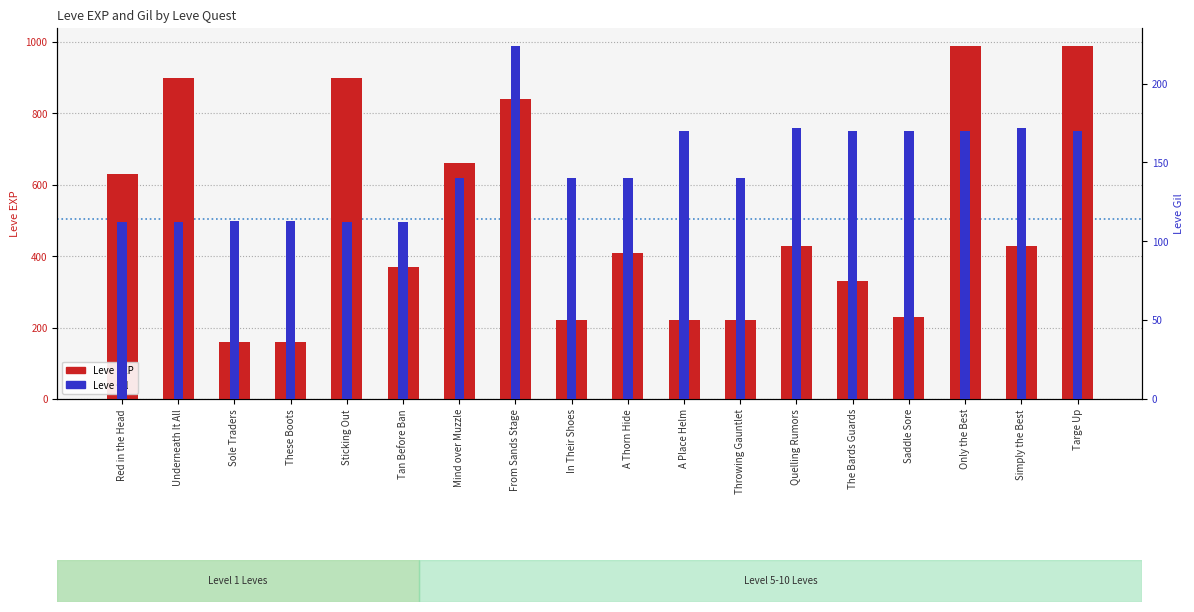

How many groups of bars are there?

18